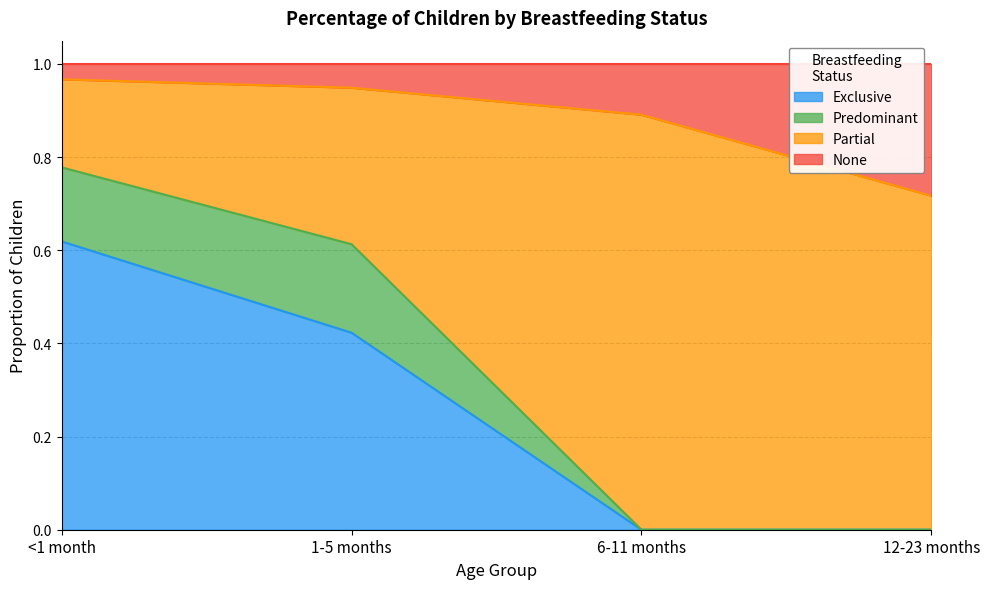

What is the sum of all Exclusive values?

1.0